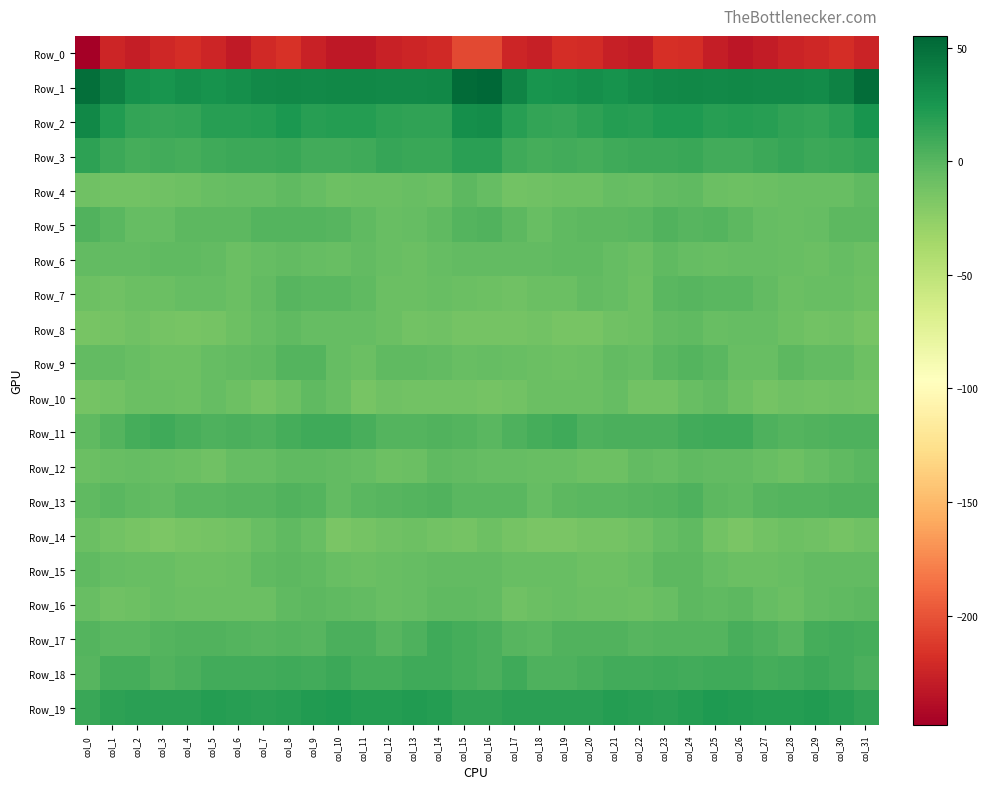

What is the smallest value displayed?

-248.2